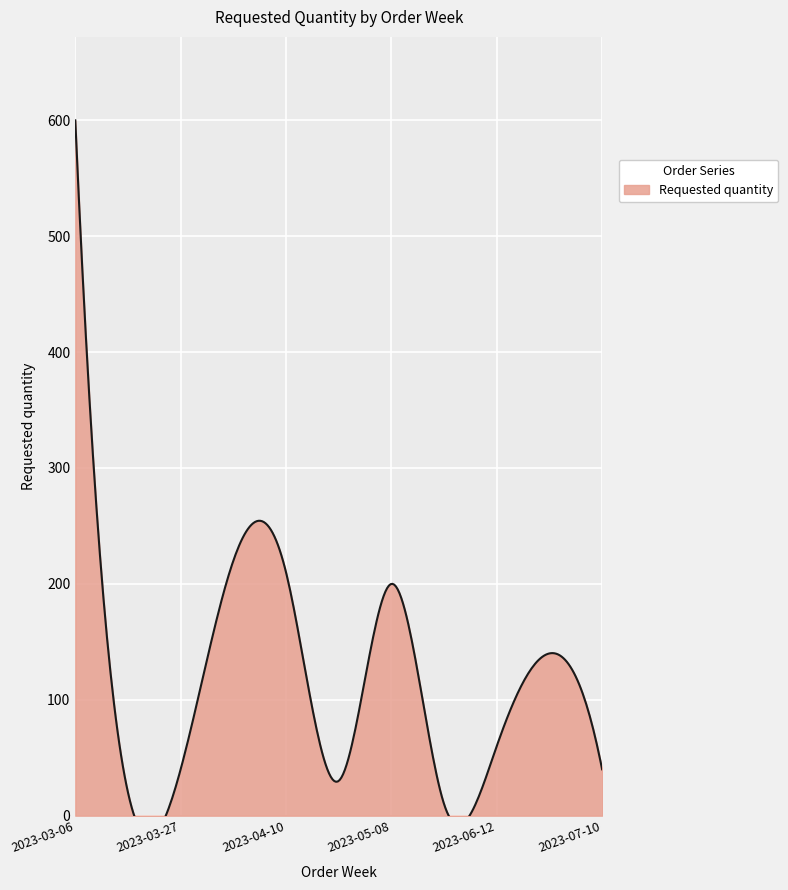

What is the label of the 4th point from the right?

2023-05-29